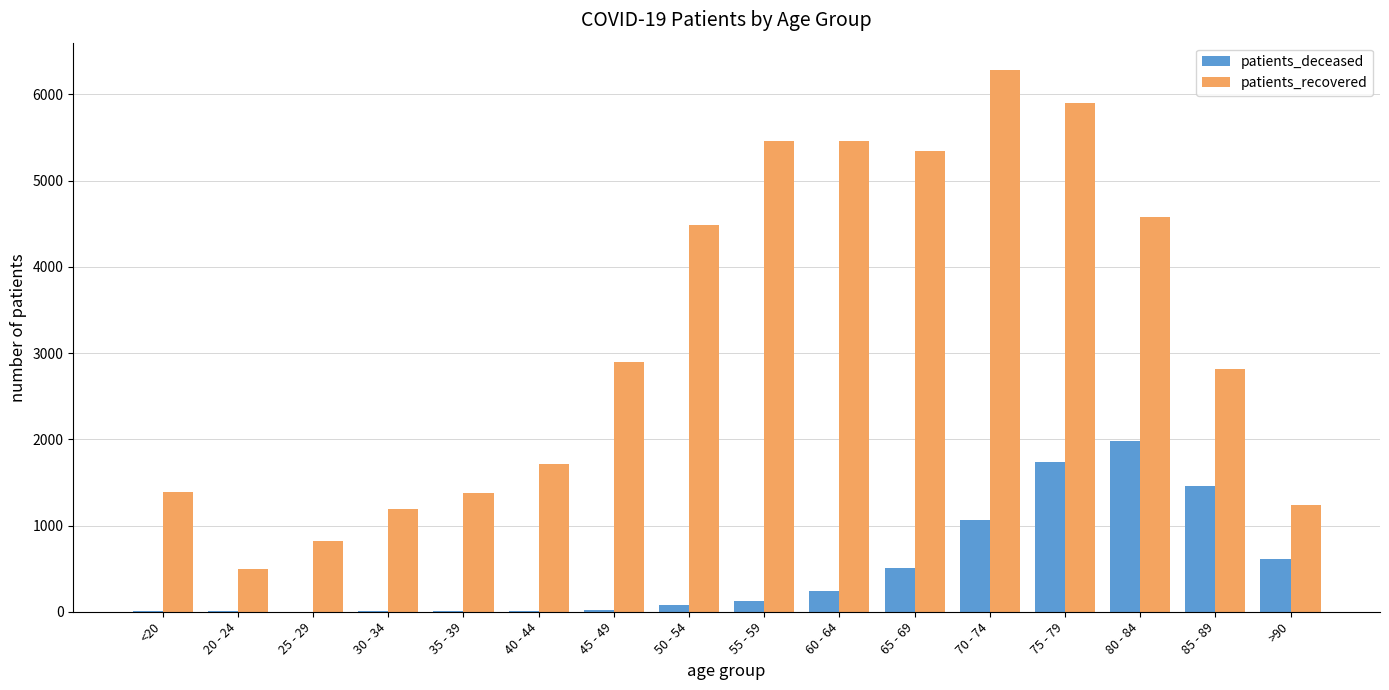

The value of patients_recovered at 75 - 79 is 1976. True or false?

False